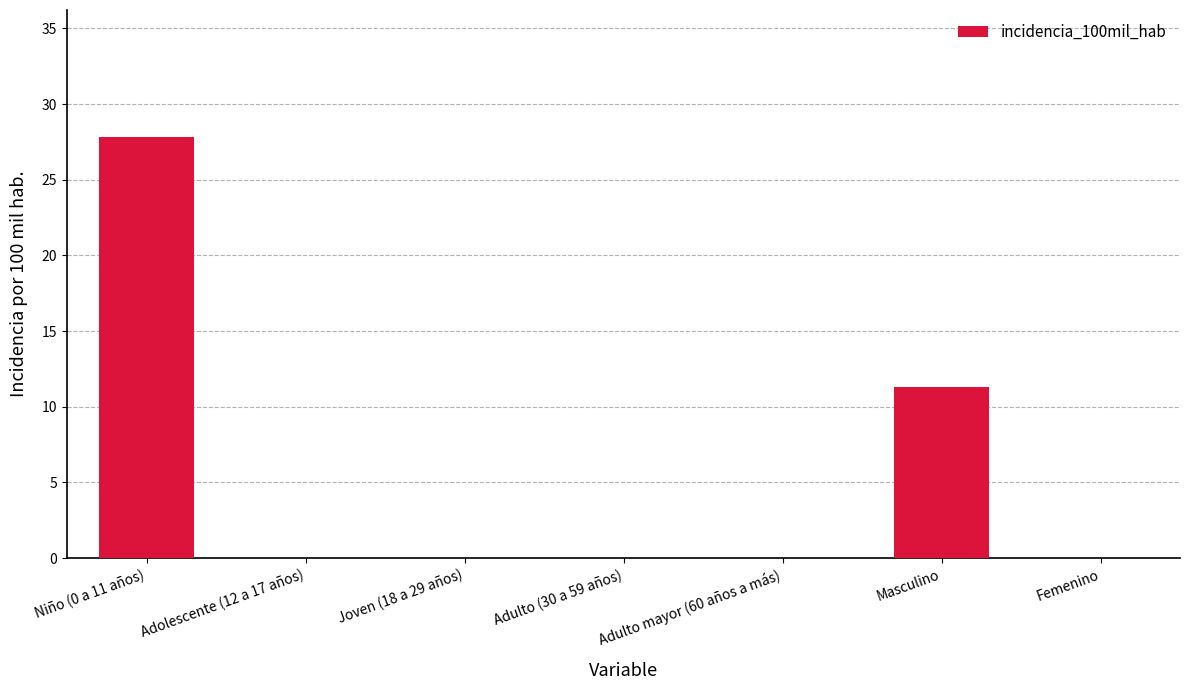

Reading left to right, what are all the values shown in this chart?

27.9	0.0	0.0	0.0	0.0	11.3	0.0